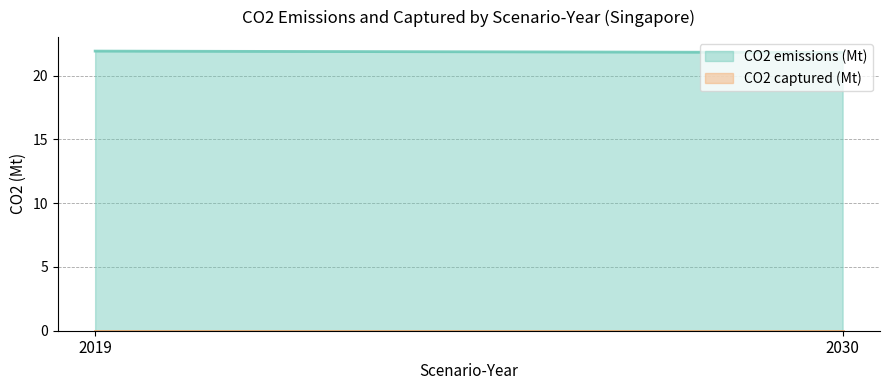

Does the chart display data point markers on the line(s)?

No